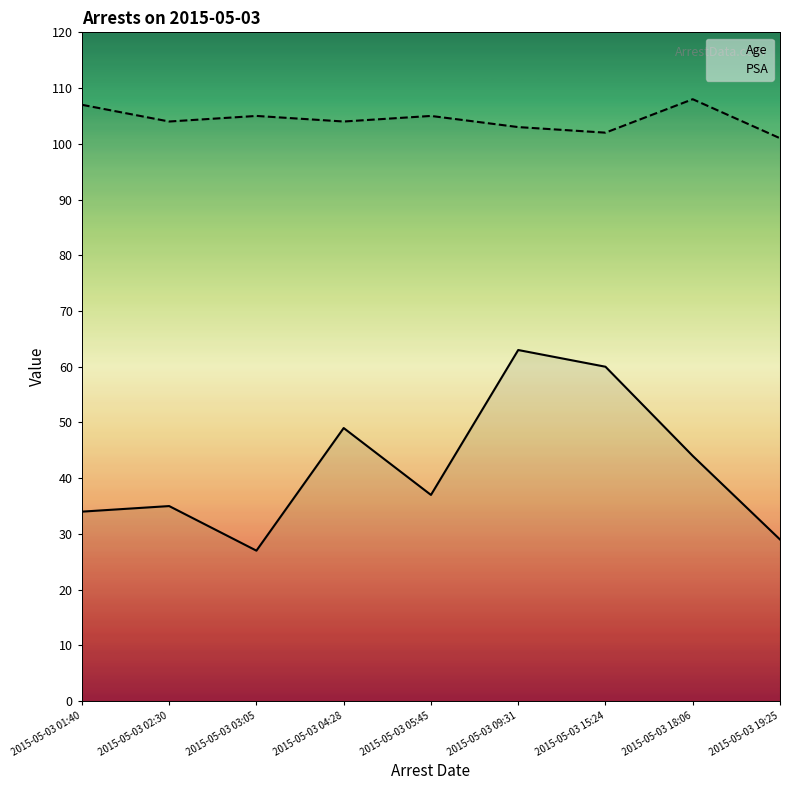

True or false: Age and PSA cross at least once.

False